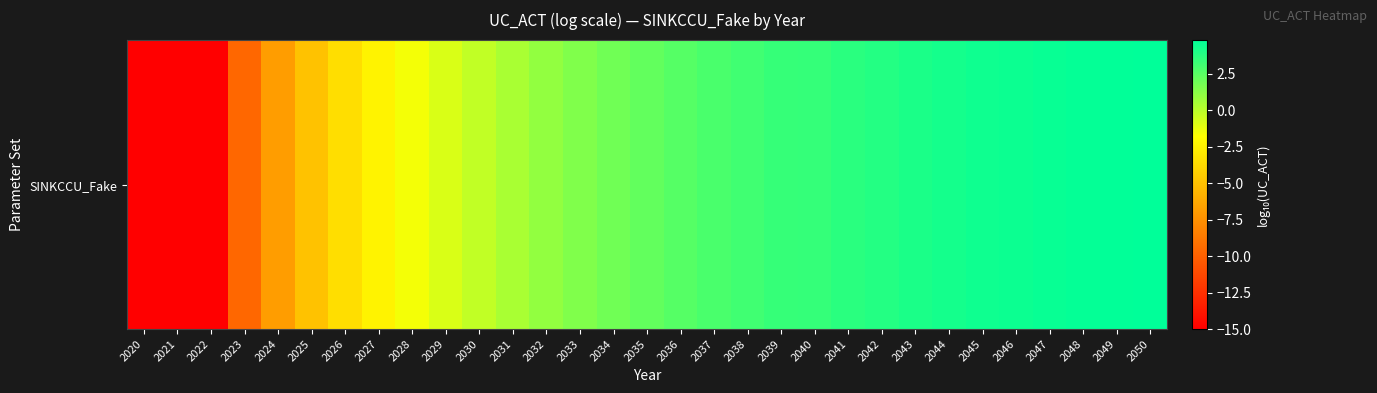

What is the difference between the second highest and second lowest values?

19.8